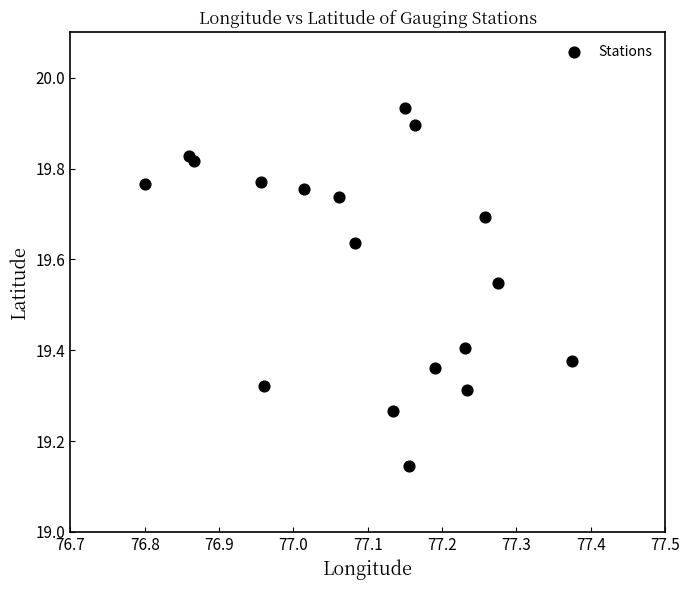

What is the range of Y values (max minus min)?

0.8